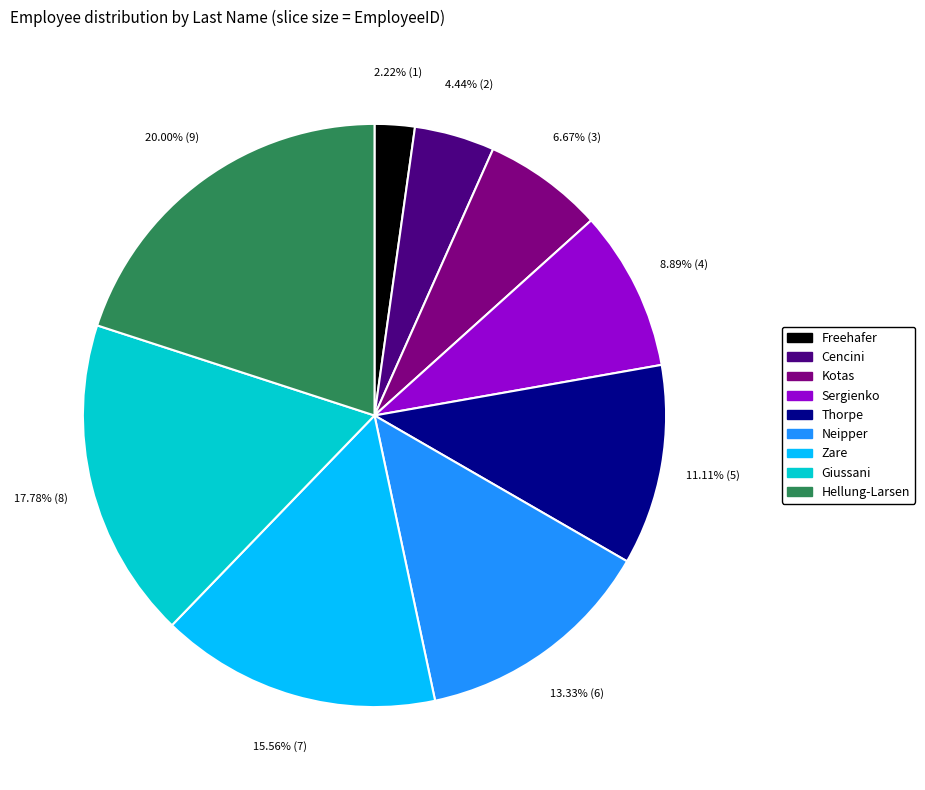

Which category has the biggest portion of the pie?

Hellung-Larsen